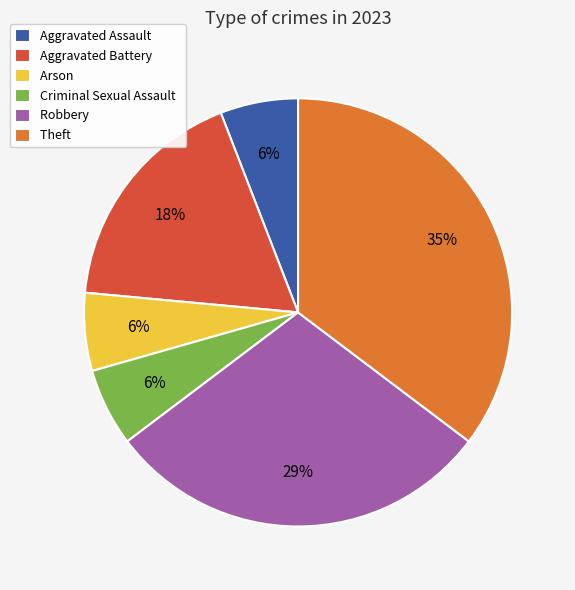

Which slice is the largest?

Theft